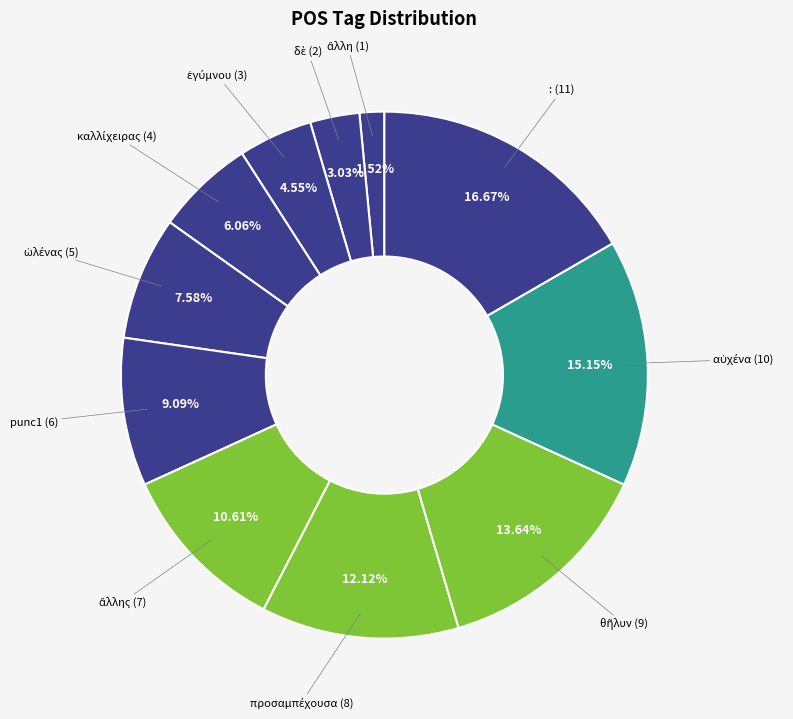

Which slice is the largest?

: